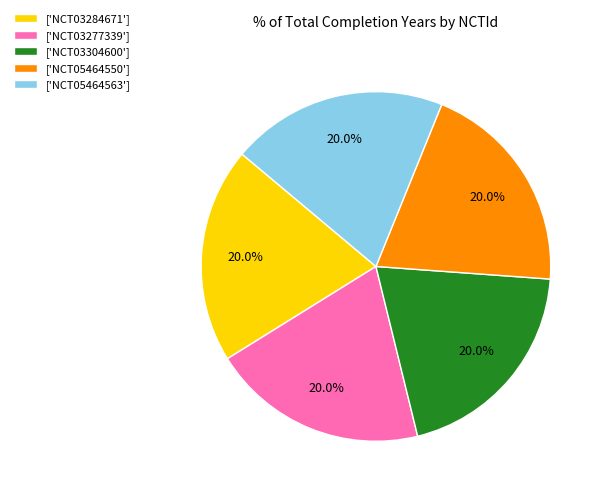

Is there any slice that represents more than half of the pie?

No